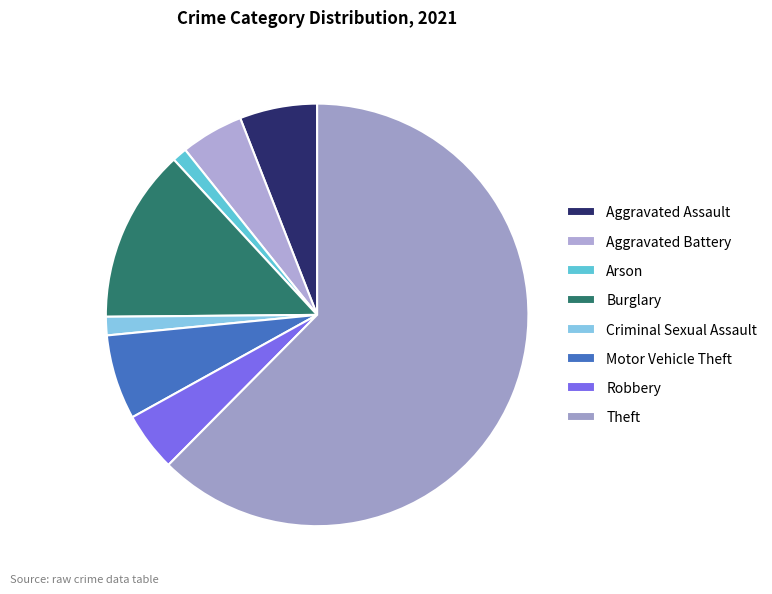

The Aggravated Battery slice represents 1% of the pie. True or false?

False